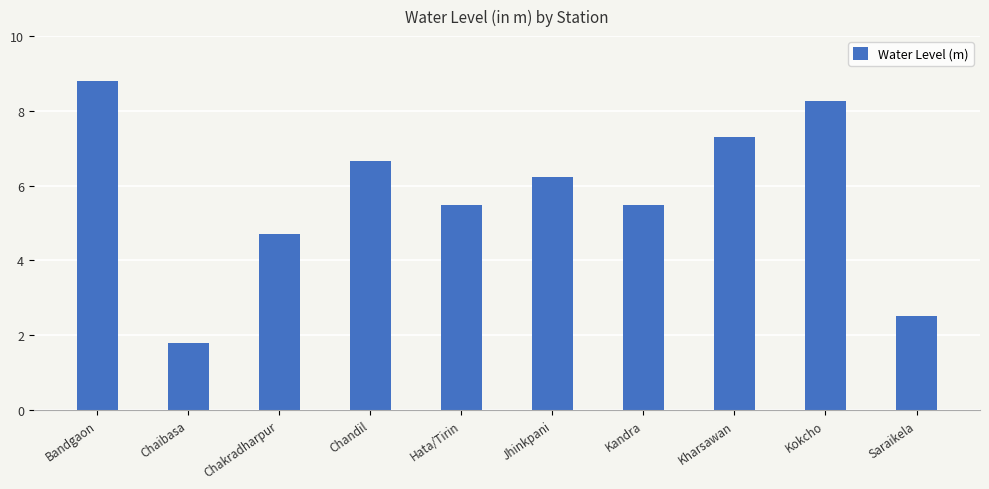

Reading right to left, transcribe all the data shown in this chart.

2.5	8.3	7.3	5.5	6.2	5.5	6.7	4.7	1.8	8.8